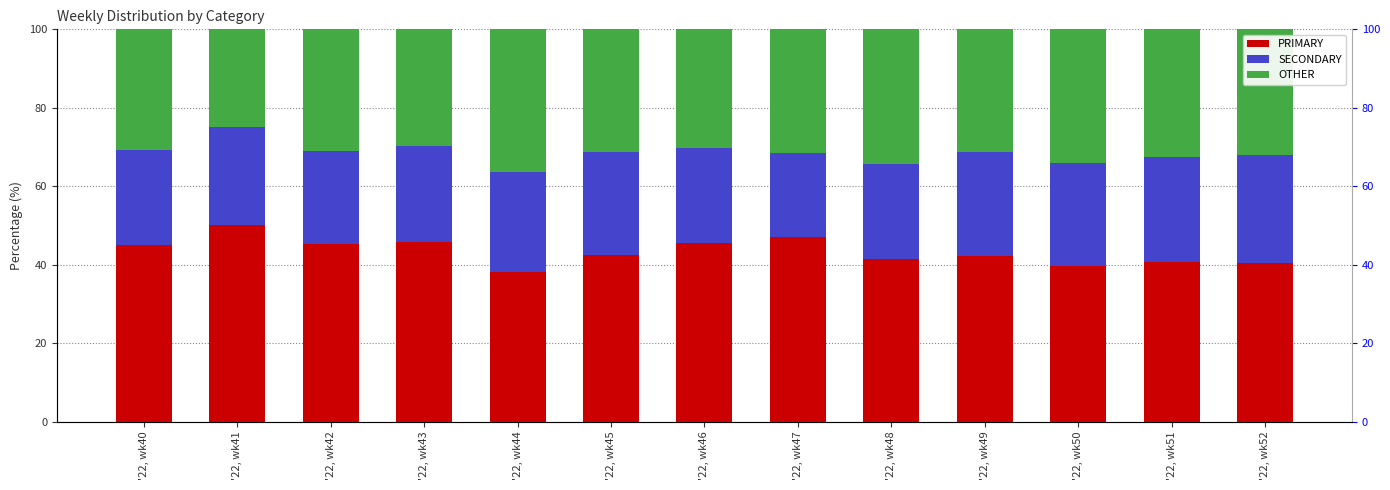

Count the number of categories in the chart.

13